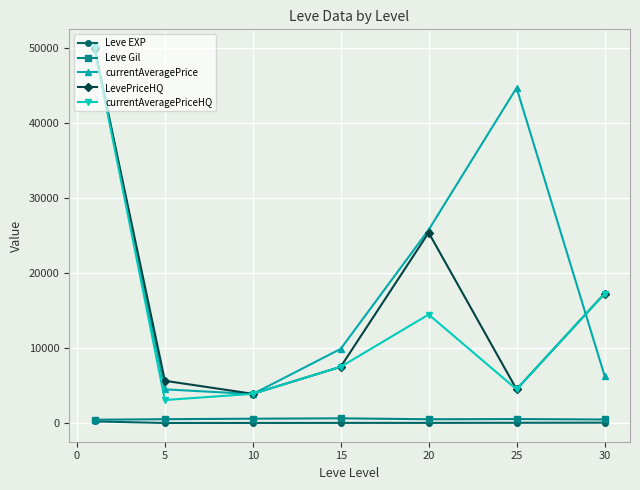

What is the value of the currentAveragePrice point at the 5th from the left?

25764.3